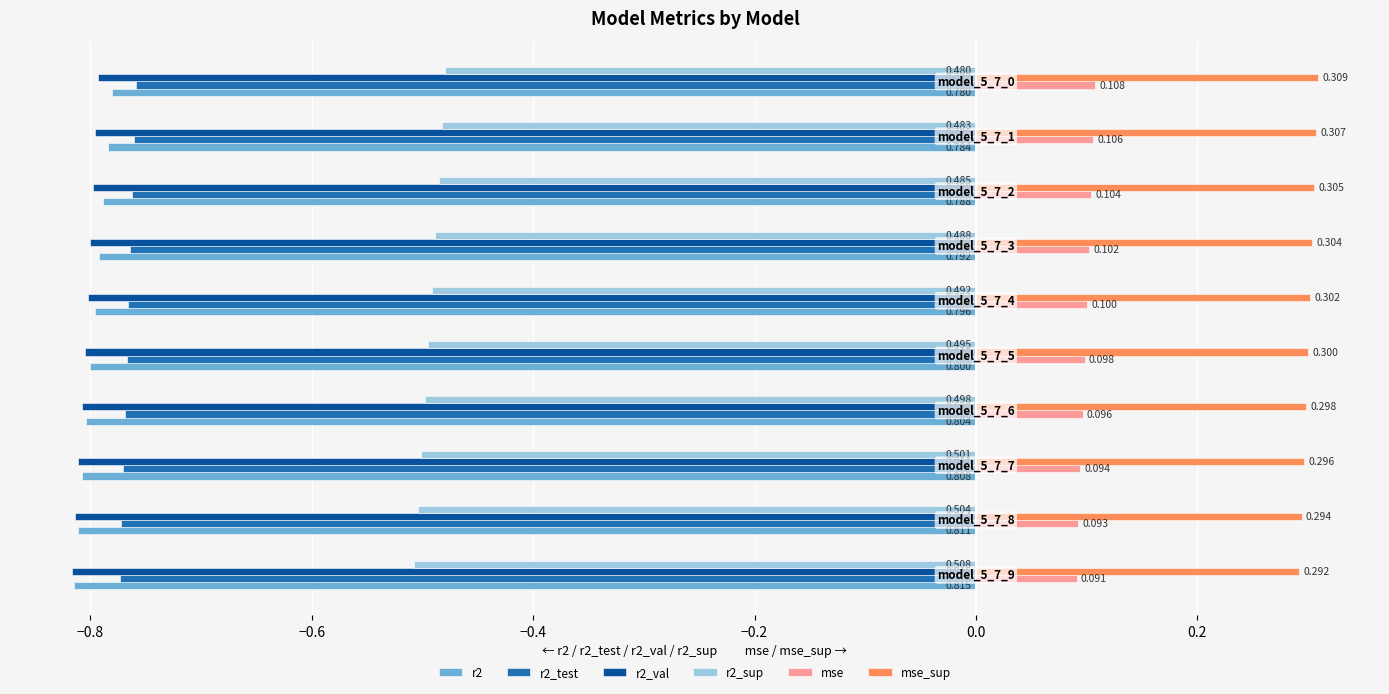

Rank the series by their maximum value, from lowest to highest.

r2_val, r2, r2_test, r2_sup, mse, mse_sup